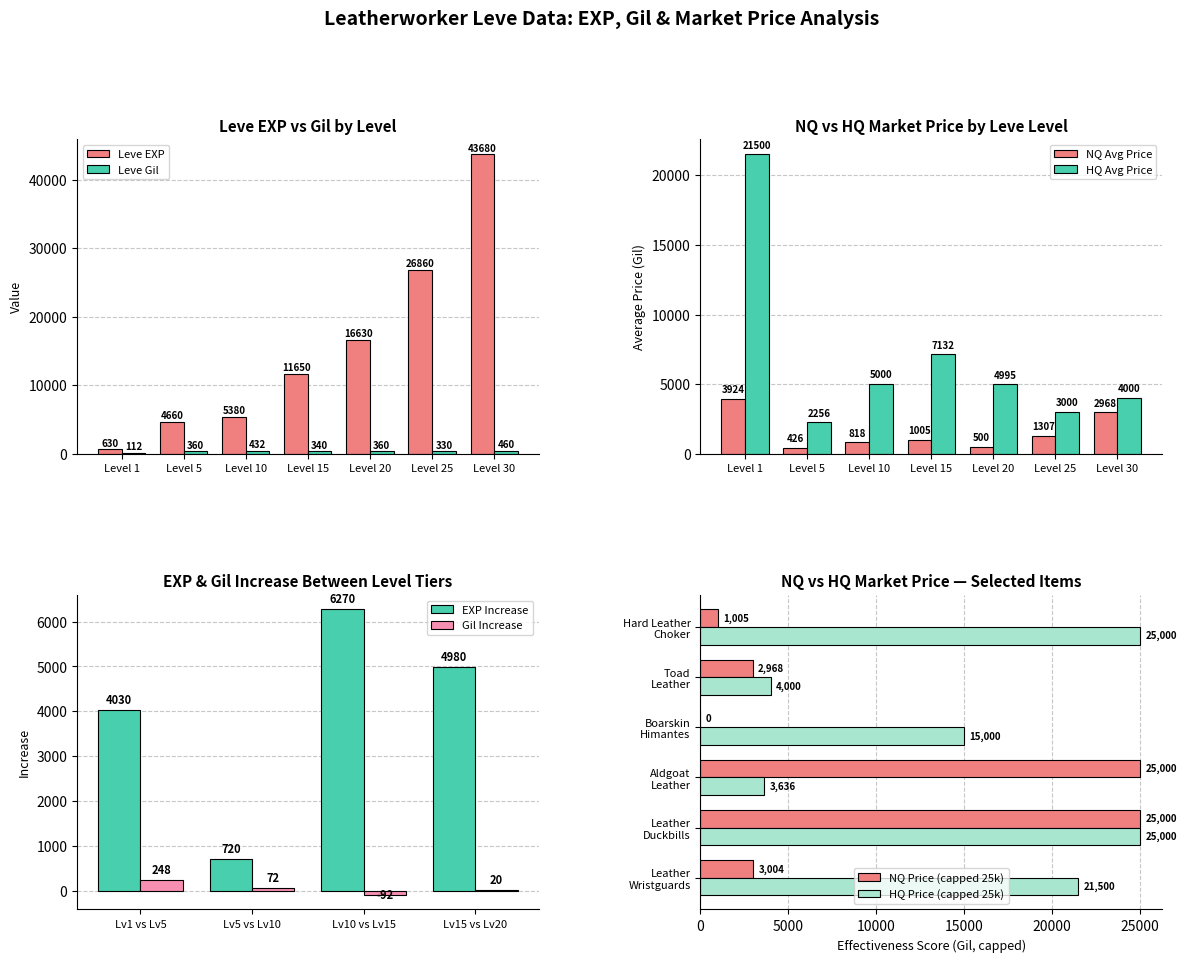

What is the value of the HQ Price bar at the 6th from the left?

3000.0